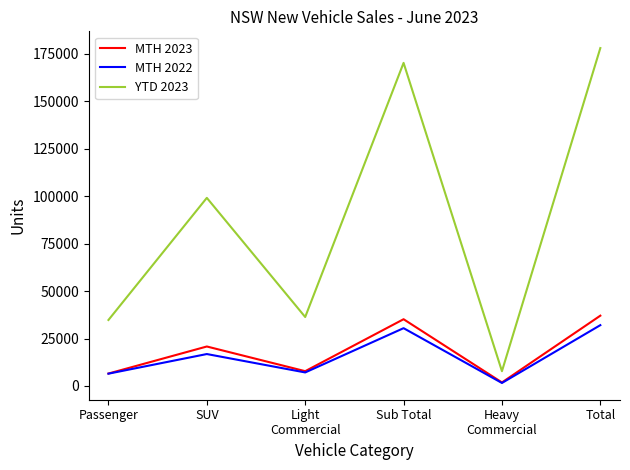

How many series are shown in this chart?

3